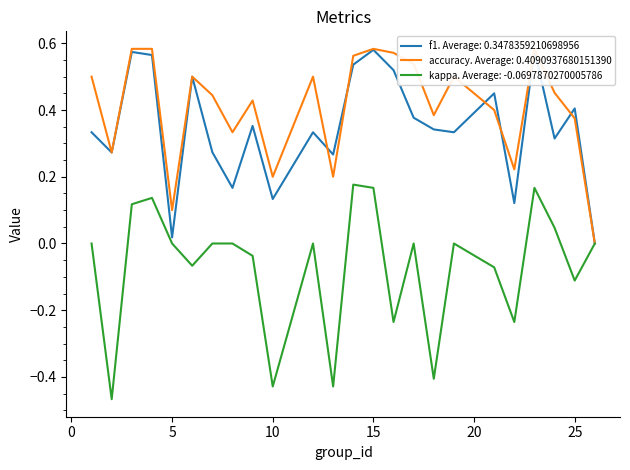

What is the spread (max minus min) of values at 16?

0.8